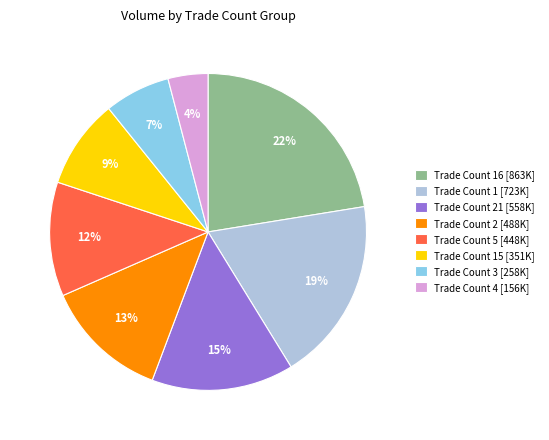

The Trade Count 5 [448K] slice represents 12% of the pie. True or false?

True